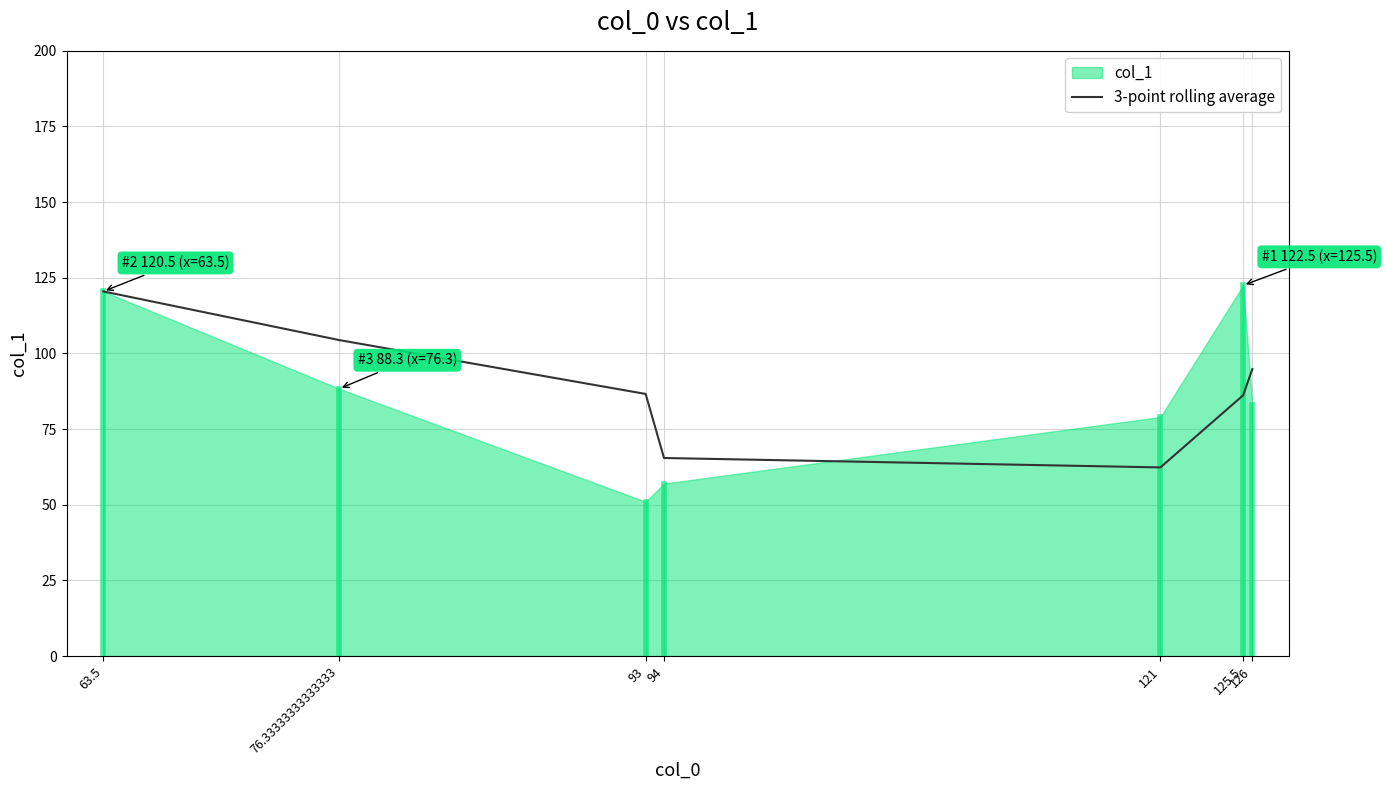

True or false: 3-point rolling average has a value of 40.8 at 76.33333333333333.

False